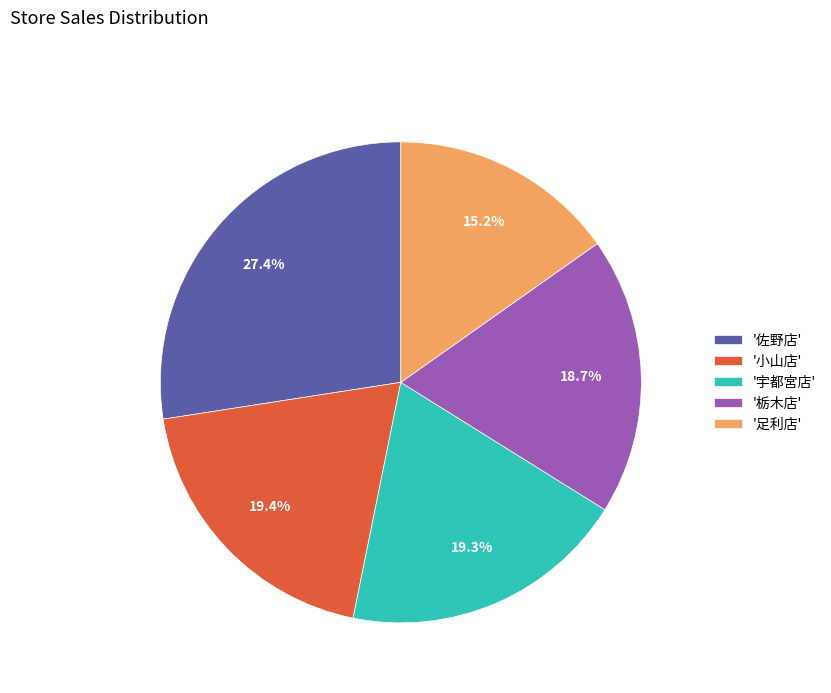

Is there any slice that represents more than half of the pie?

No